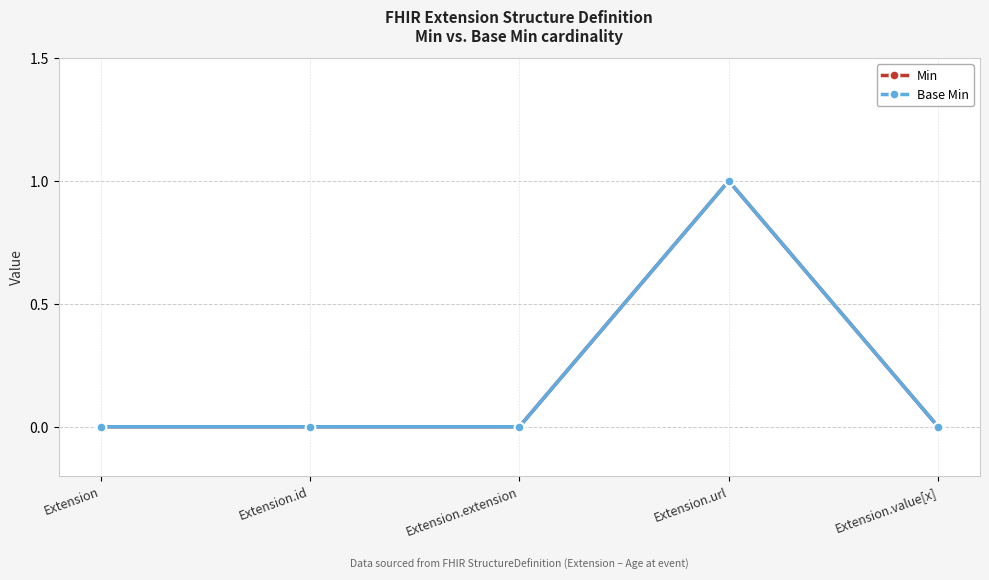

Is this an area chart (filled region under the line)?

No